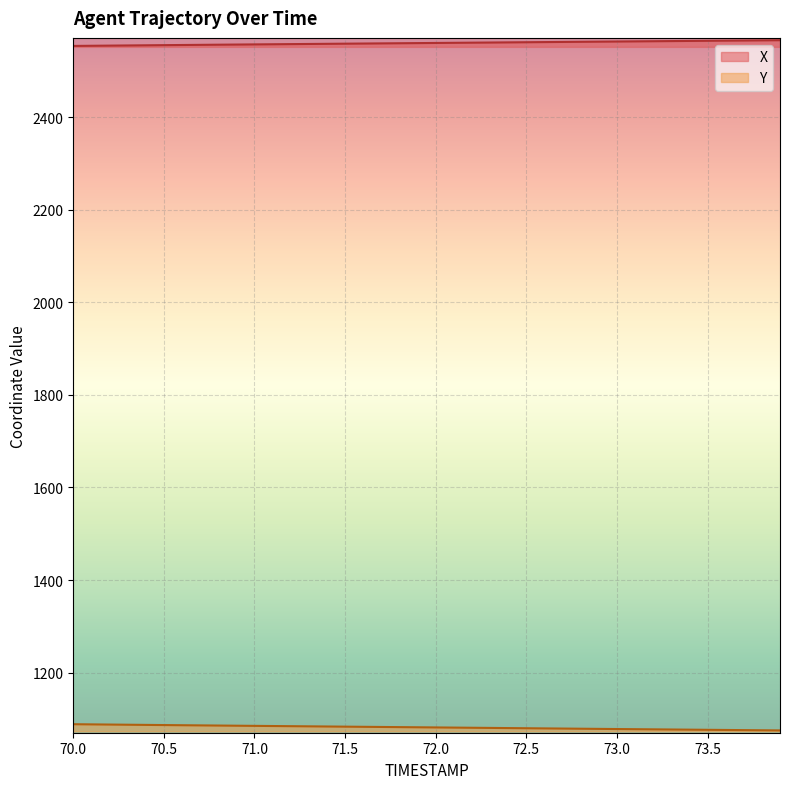

True or false: Y has a value of 1079.8 at 72.5.

True